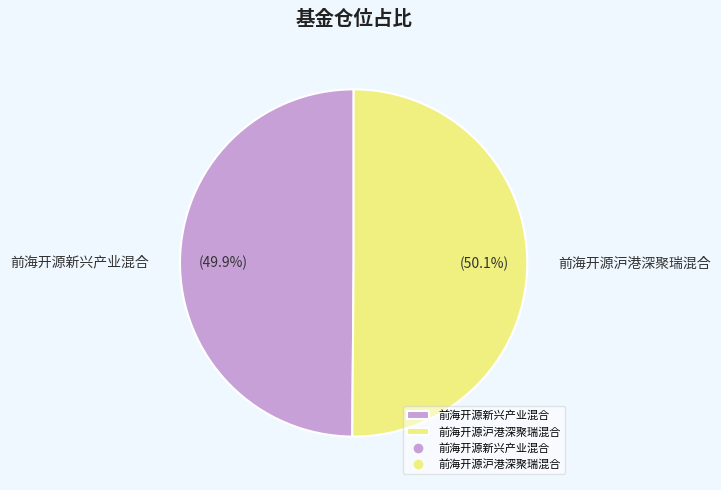

Is there a majority slice in this chart?

Yes